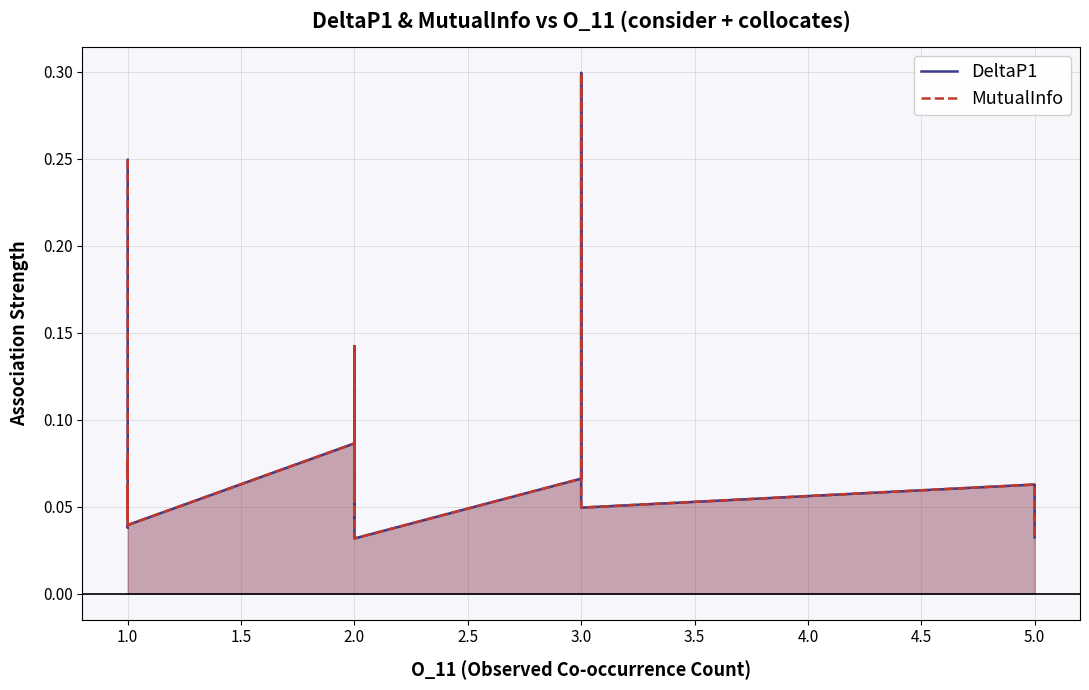

True or false: MutualInfo has a value of 0.2 at 2.0.

False